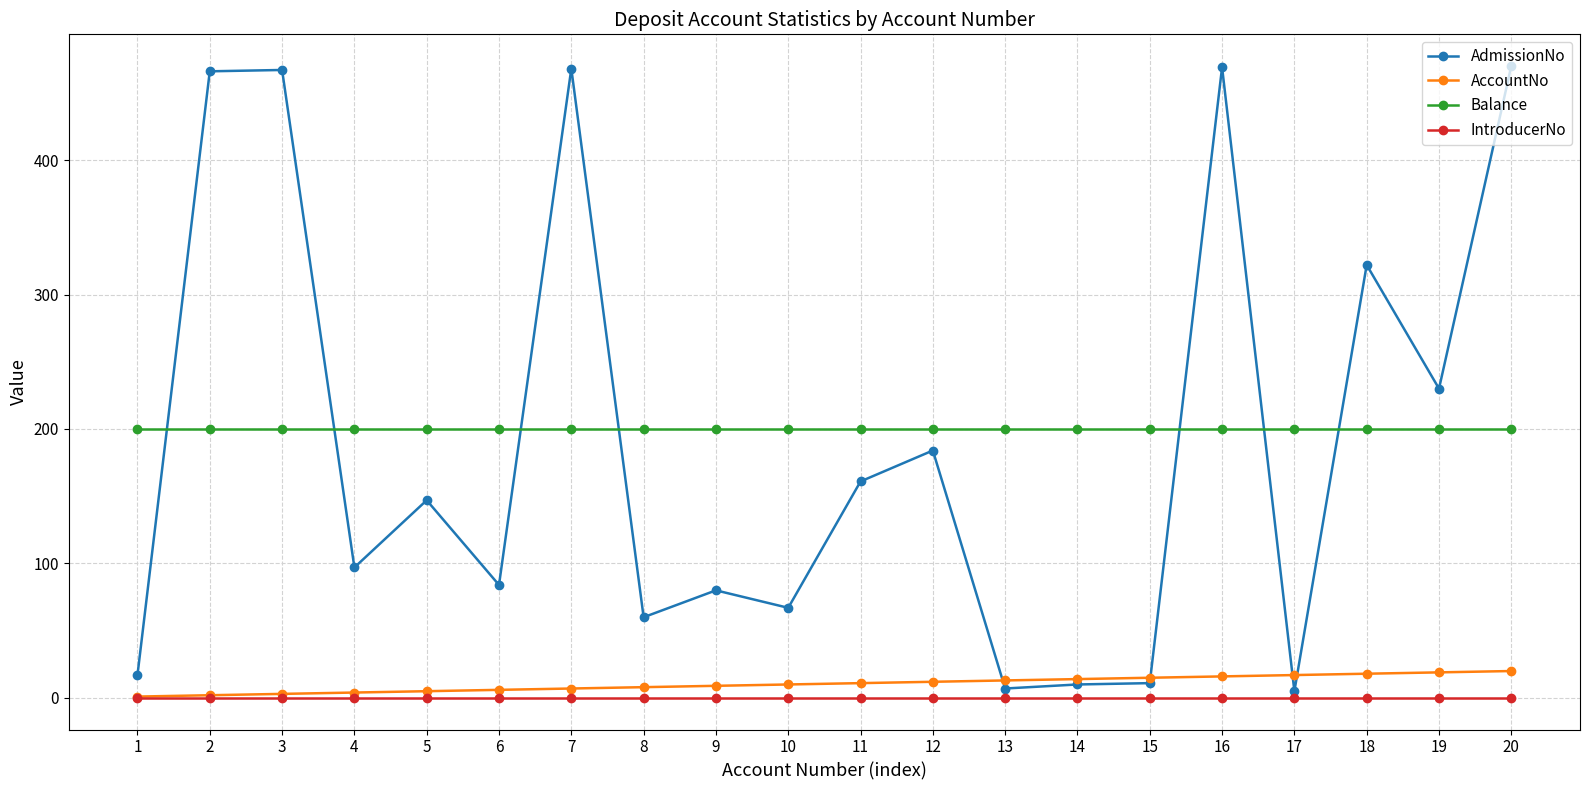

Is it true that AdmissionNo equals 696 at 16?

False